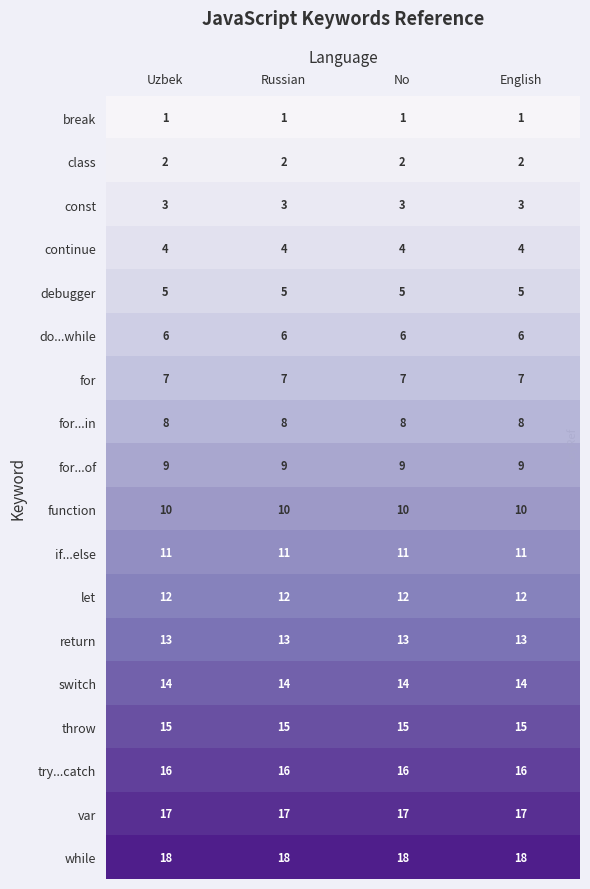

What is the sum of all const values?

12